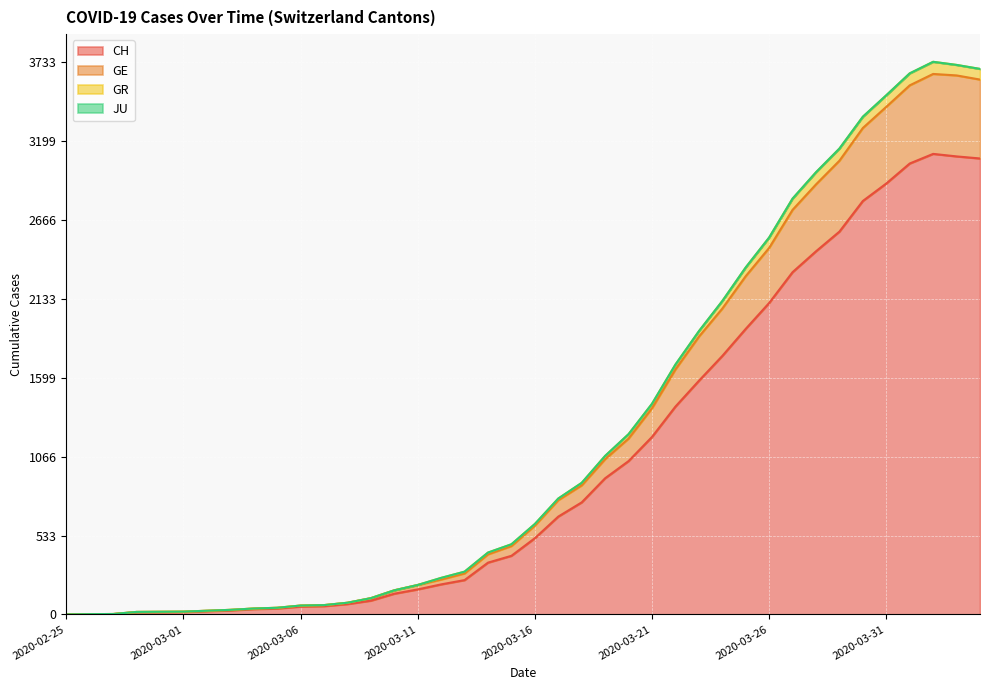

At how many categories does at least one series exceed 949?

17